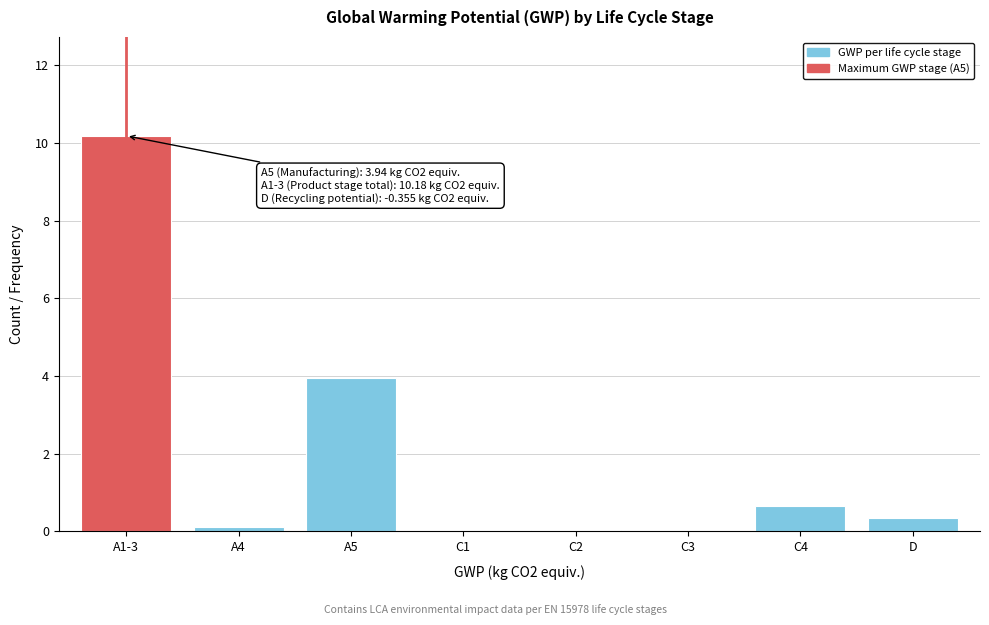

The value at A5 is 3.9. True or false?

True